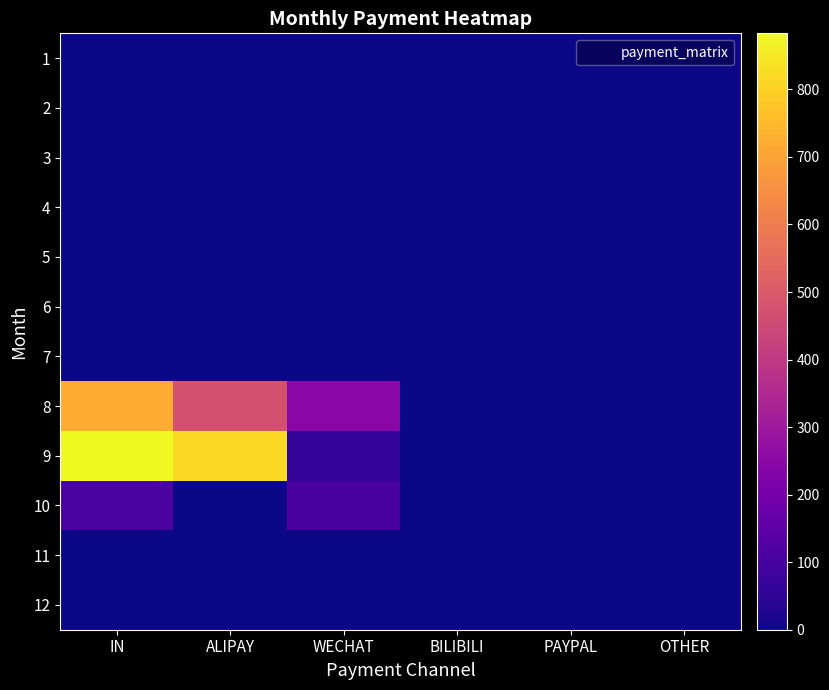

At how many categories does at least one series exceed 565?

2